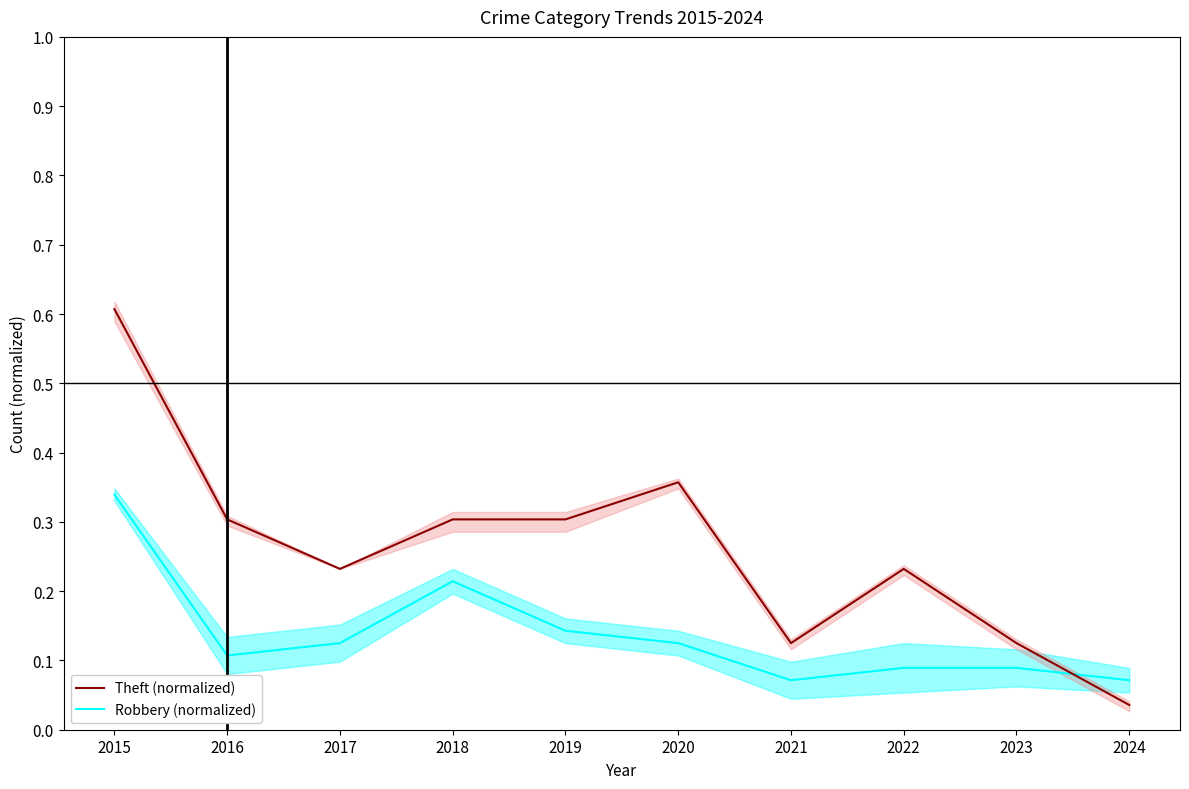

True or false: Theft (normalized) has a value of 0.2 at 2017.

True